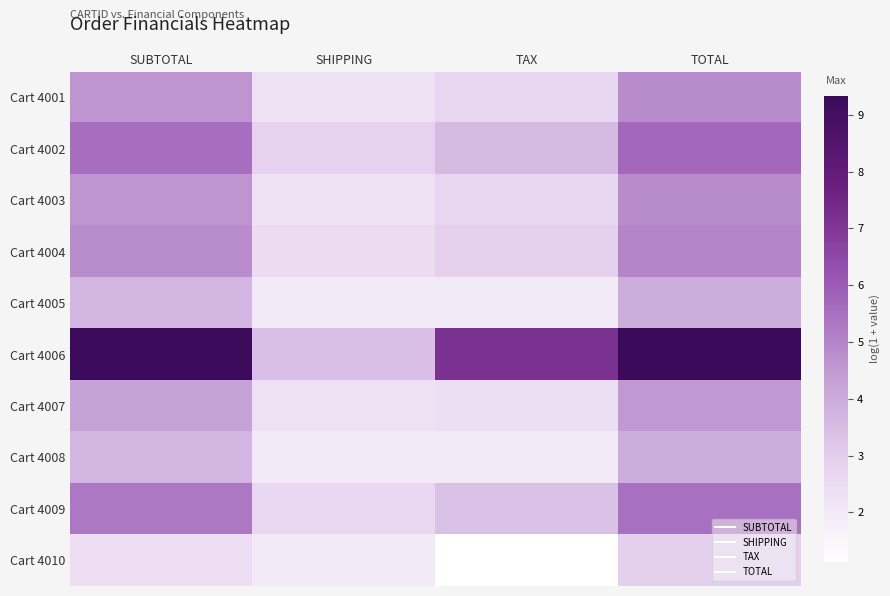

Reading left to right, list all the values displayed in this chart.

Cart 4001: SUBTOTAL=4.6	SHIPPING=2.3	TAX=2.7	TOTAL=4.8
Cart 4002: SUBTOTAL=5.5	SHIPPING=2.8	TAX=3.6	TOTAL=5.7
Cart 4003: SUBTOTAL=4.6	SHIPPING=2.3	TAX=2.7	TOTAL=4.8
Cart 4004: SUBTOTAL=4.8	SHIPPING=2.5	TAX=2.9	TOTAL=5.0
Cart 4005: SUBTOTAL=3.7	SHIPPING=1.9	TAX=1.9	TOTAL=4.0
Cart 4006: SUBTOTAL=9.2	SHIPPING=3.4	TAX=7.2	TOTAL=9.3
Cart 4007: SUBTOTAL=4.3	SHIPPING=2.3	TAX=2.4	TOTAL=4.5
Cart 4008: SUBTOTAL=3.7	SHIPPING=1.9	TAX=1.9	TOTAL=4.0
Cart 4009: SUBTOTAL=5.3	SHIPPING=2.6	TAX=3.4	TOTAL=5.5
Cart 4010: SUBTOTAL=2.4	SHIPPING=1.9	TAX=1.1	TOTAL=2.9